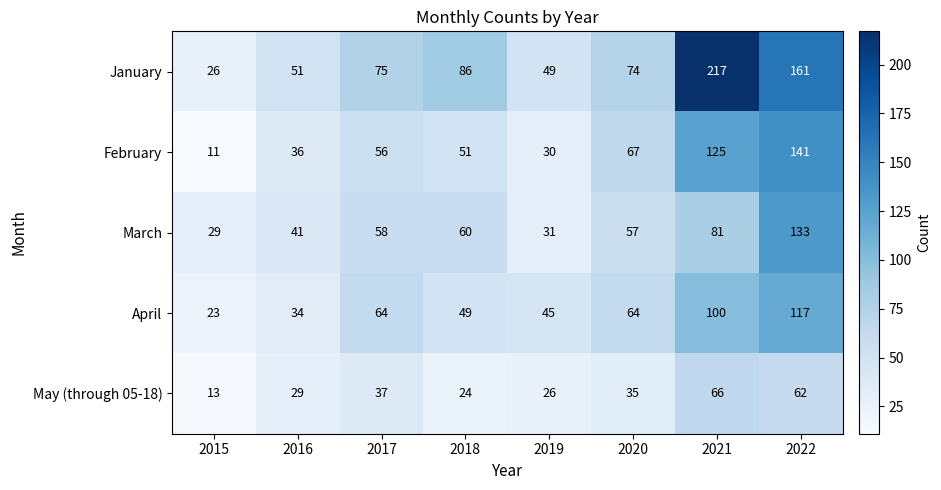

List the series in order of their peak value, highest first.

January, February, March, April, May (through 05-18)